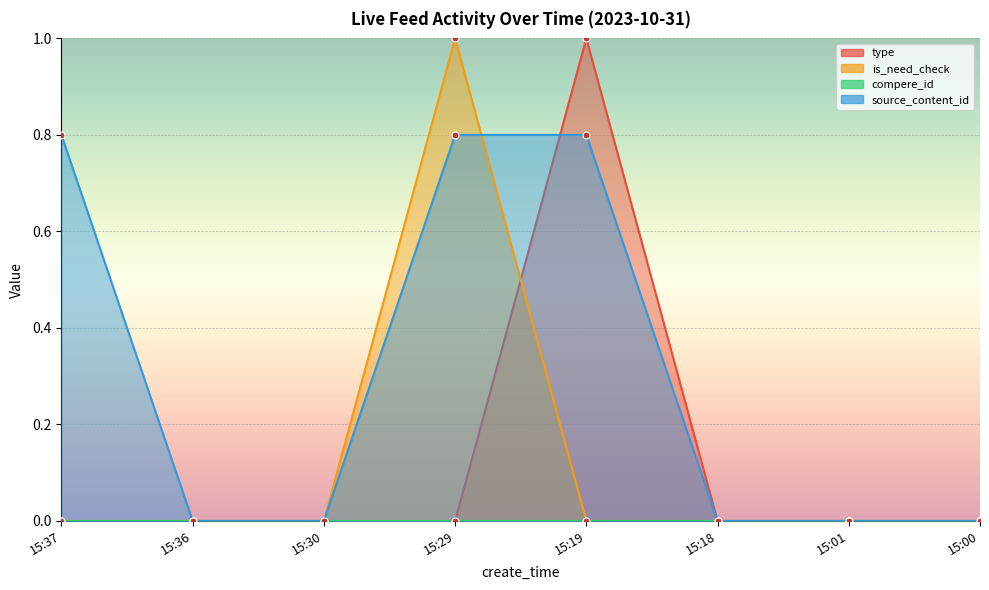

True or false: source_content_id has a value of 0.0 at 15:01.

True